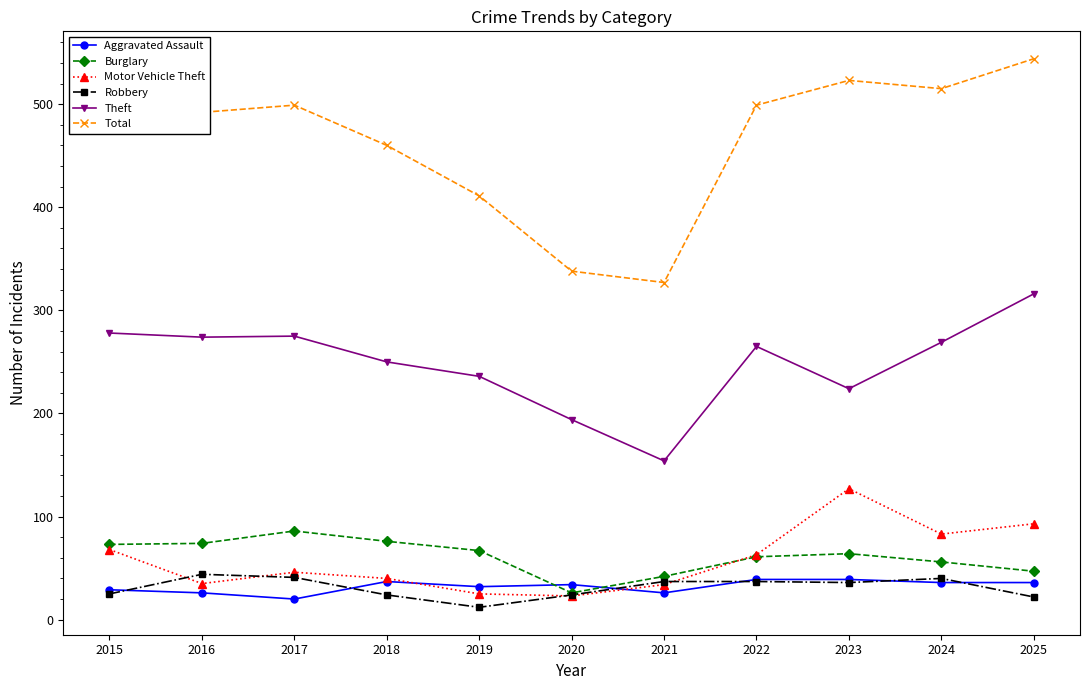

True or false: Burglary has a value of 61 at 2022.

True